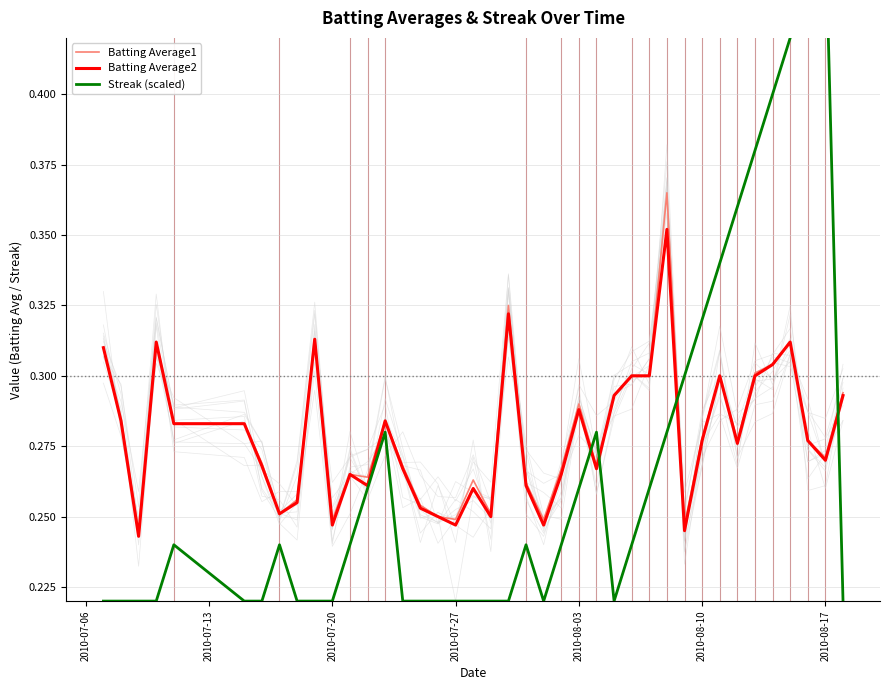

Reading right to left, list all the values displayed in this chart.

Batting Average1: 0.3	0.3	0.3	0.3	0.3	0.3	0.3	0.3	0.3	0.2	0.4	0.3	0.3	0.3	0.3	0.3	0.3	0.2	0.3	0.3	0.3	0.3	0.2	0.2	0.3	0.3	0.3	0.3	0.3	0.2	0.3	0.3	0.3	0.3	0.3	0.3	0.3	0.2	0.3	0.3
Batting Average2: 0.3	0.3	0.3	0.3	0.3	0.3	0.3	0.3	0.3	0.2	0.4	0.3	0.3	0.3	0.3	0.3	0.3	0.2	0.3	0.3	0.2	0.3	0.2	0.2	0.3	0.3	0.3	0.3	0.3	0.2	0.3	0.3	0.3	0.3	0.3	0.3	0.3	0.2	0.3	0.3
Streak (scaled): 0.2	0.5	0.4	0.4	0.4	0.4	0.4	0.3	0.3	0.3	0.3	0.3	0.2	0.2	0.3	0.3	0.2	0.2	0.2	0.2	0.2	0.2	0.2	0.2	0.2	0.2	0.3	0.3	0.2	0.2	0.2	0.2	0.2	0.2	0.2	0.2	0.2	0.2	0.2	0.2